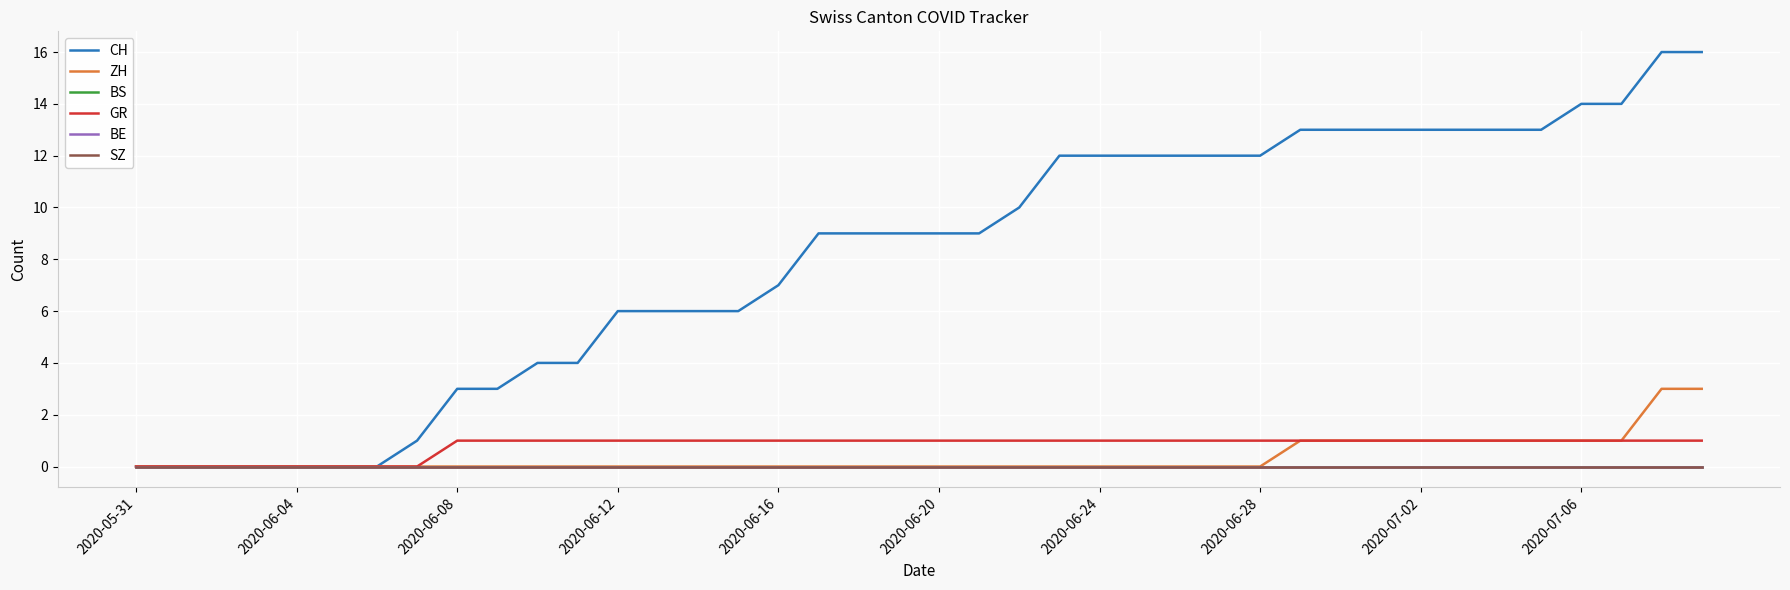

What is the label of the 21st point from the right?

19